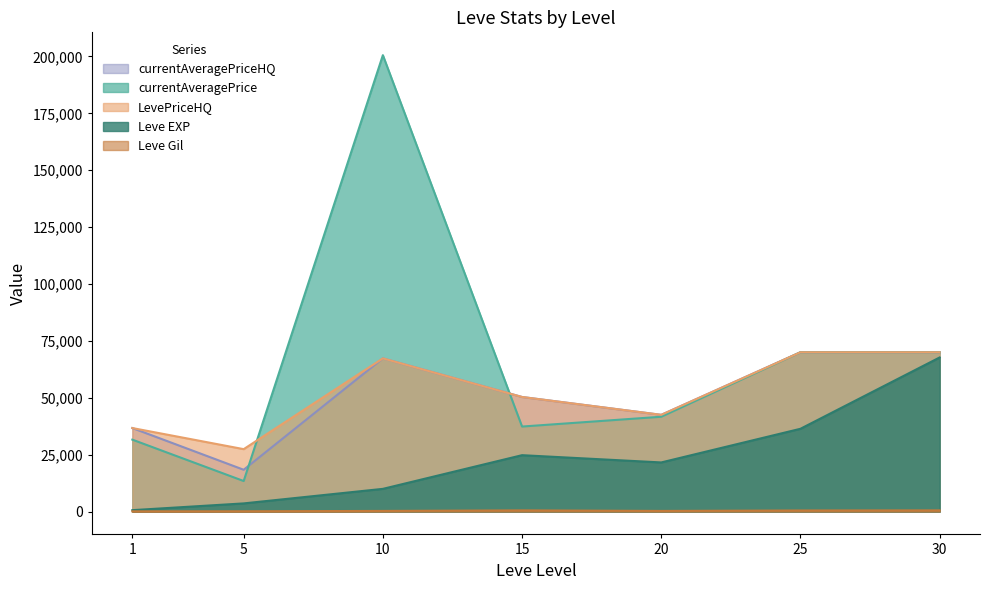

In Leve EXP, how many points are lower than both neighbors (excluding endpoints)?

1